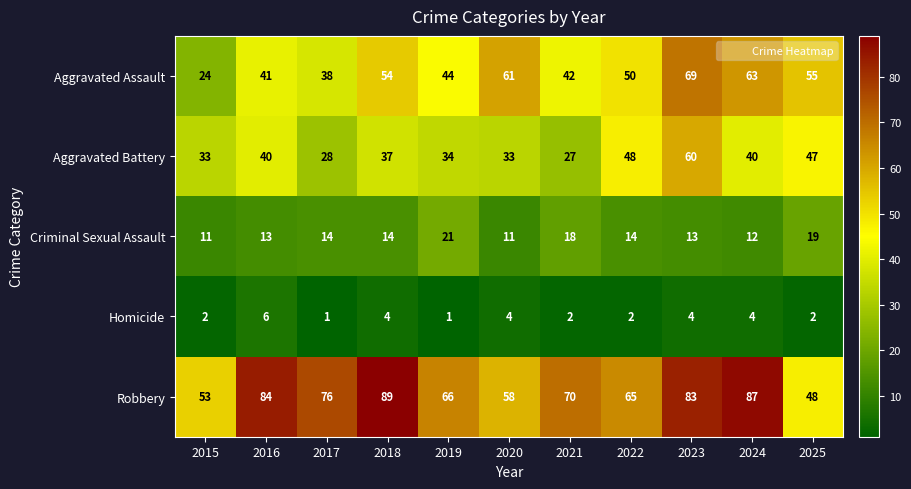

The Homicide series shows 3 at 2020. True or false?

False